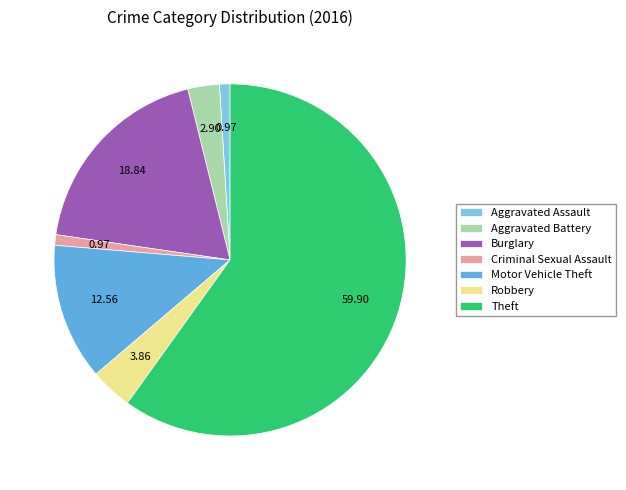

Which has a higher value, Theft or Motor Vehicle Theft?

Theft